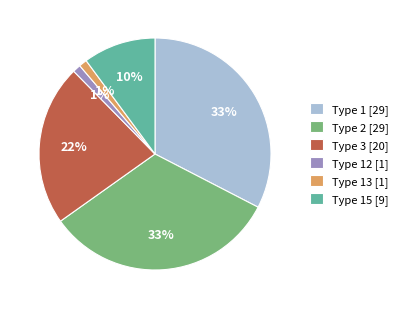

To the nearest percent, what is the average slice percentage?

17%